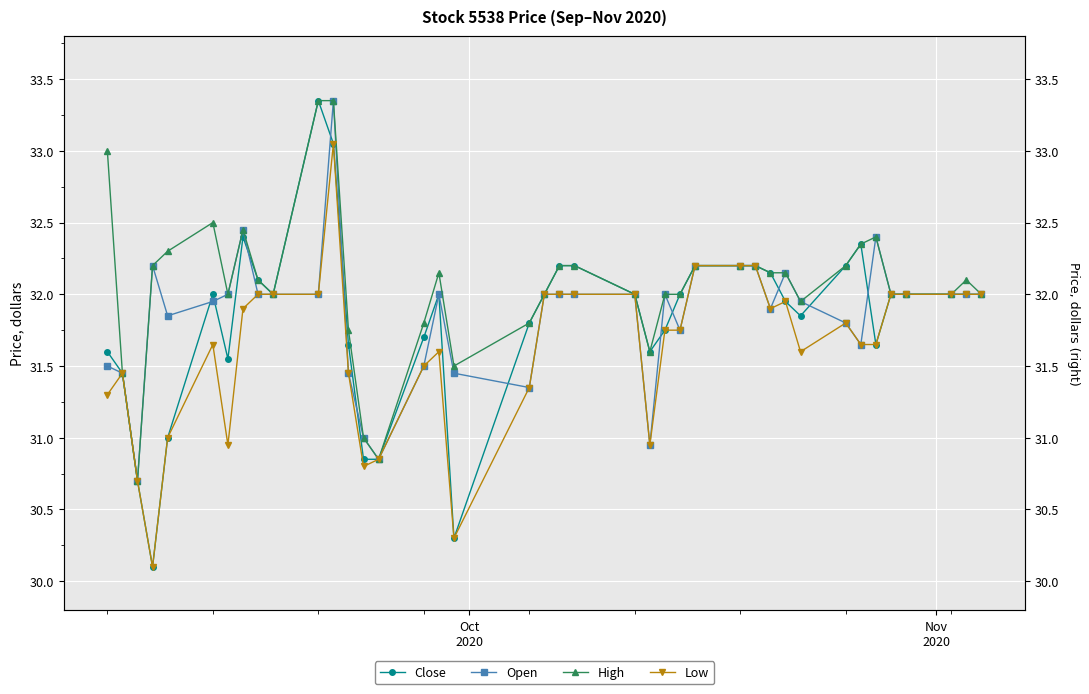

Which series has the widest spread of values?

Close